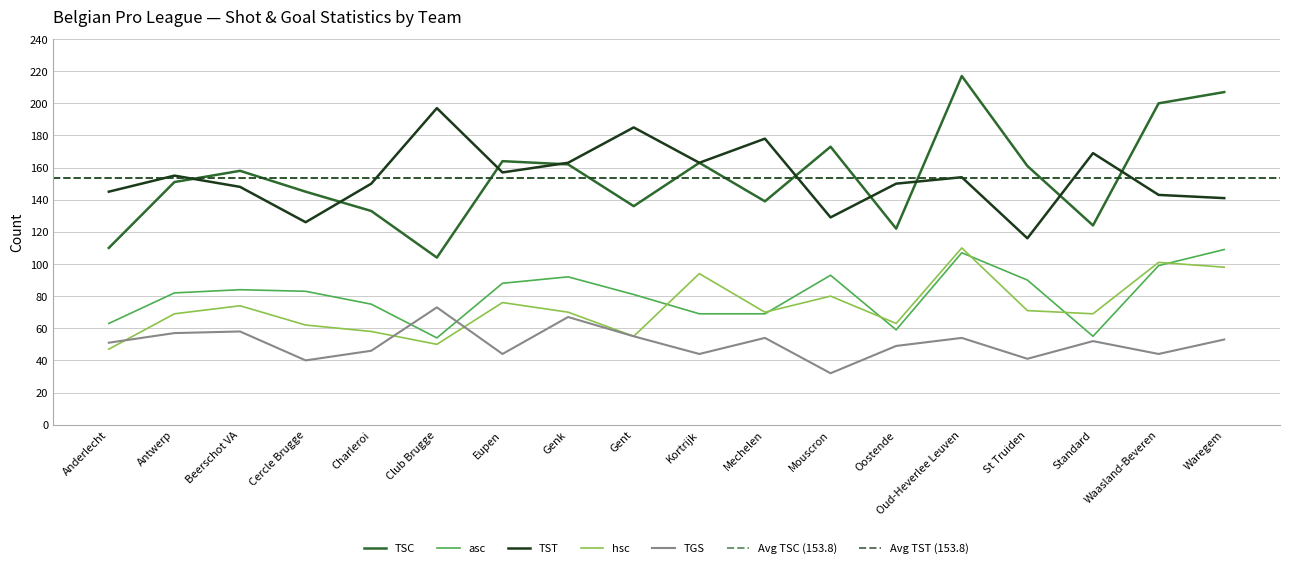

What is the average value of the TST series?

154